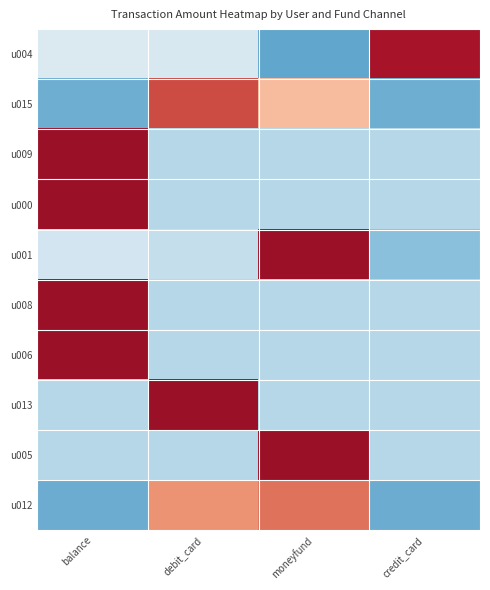

Which series has the largest total across all categories?

u000